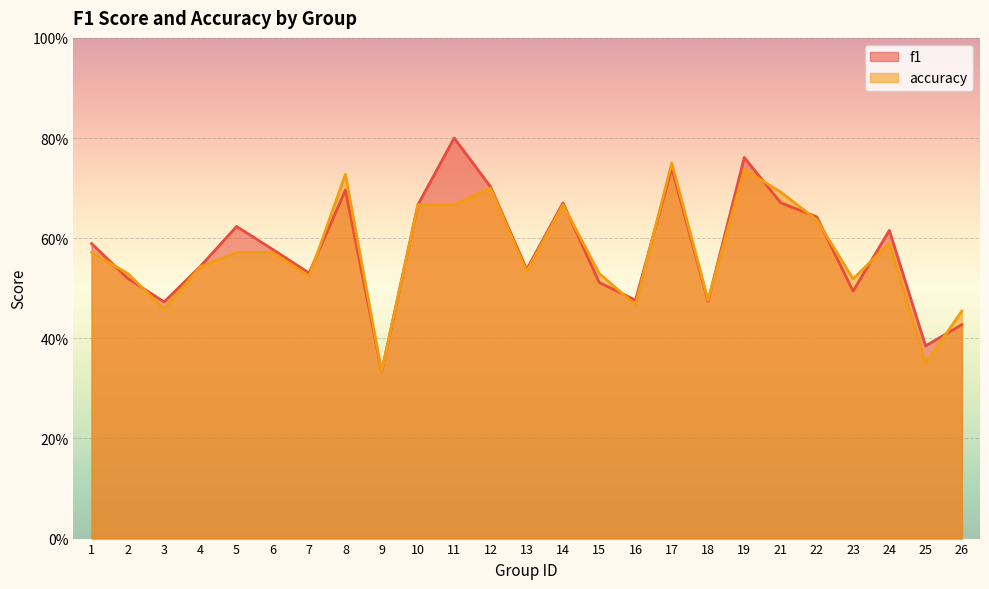

List the series in order of their overall mean, lowest first.

accuracy, f1